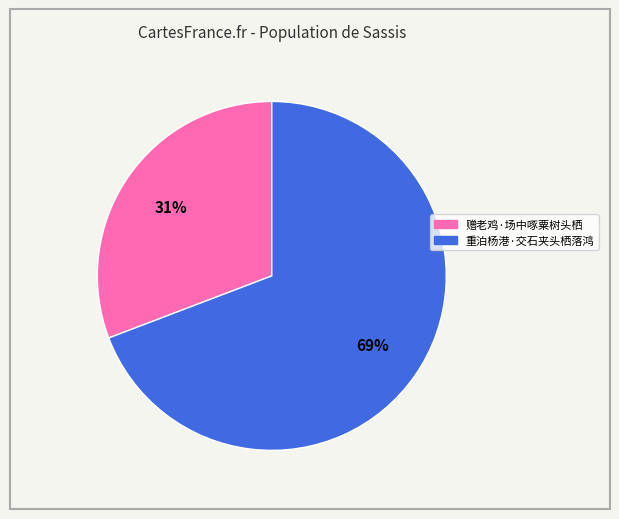

Between 重泊杨港·交石夹头栖落鸿 and 赠老鸡·场中啄粟树头栖, which is larger?

重泊杨港·交石夹头栖落鸿